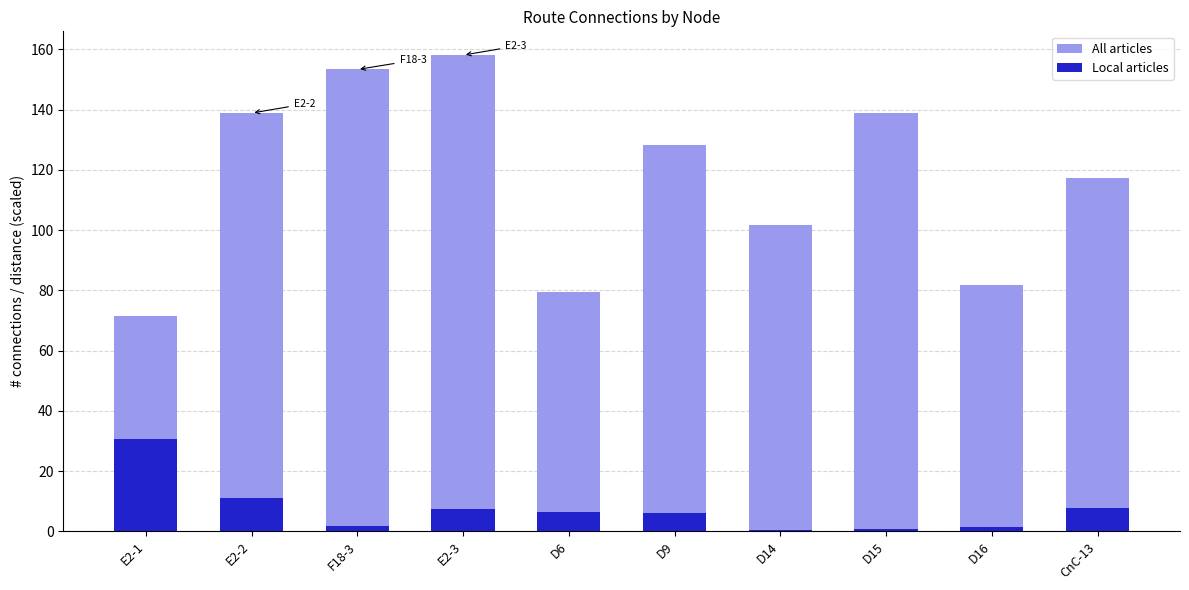

What is the difference between the All articles values at CnC-13 and D15?

21.6